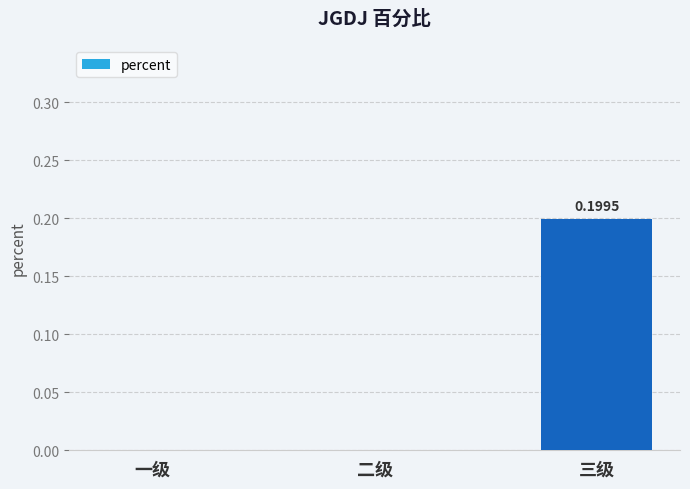

What is the difference between the values at 三级 and 二级?

0.2